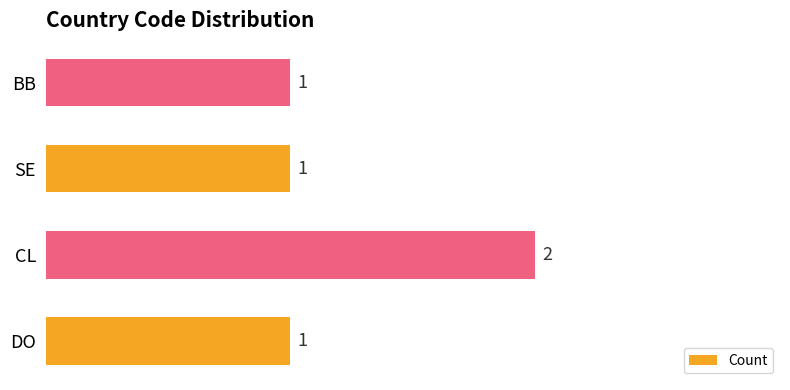

What is the ratio of the value at SE to the value at DO?

1.0